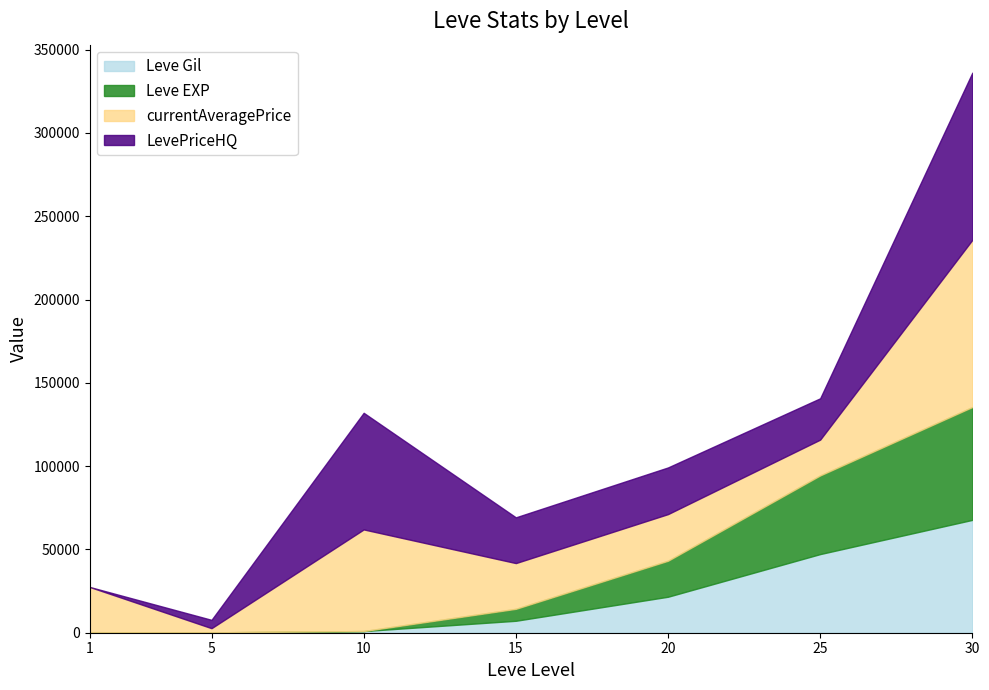

Does the chart have visible grid lines?

No